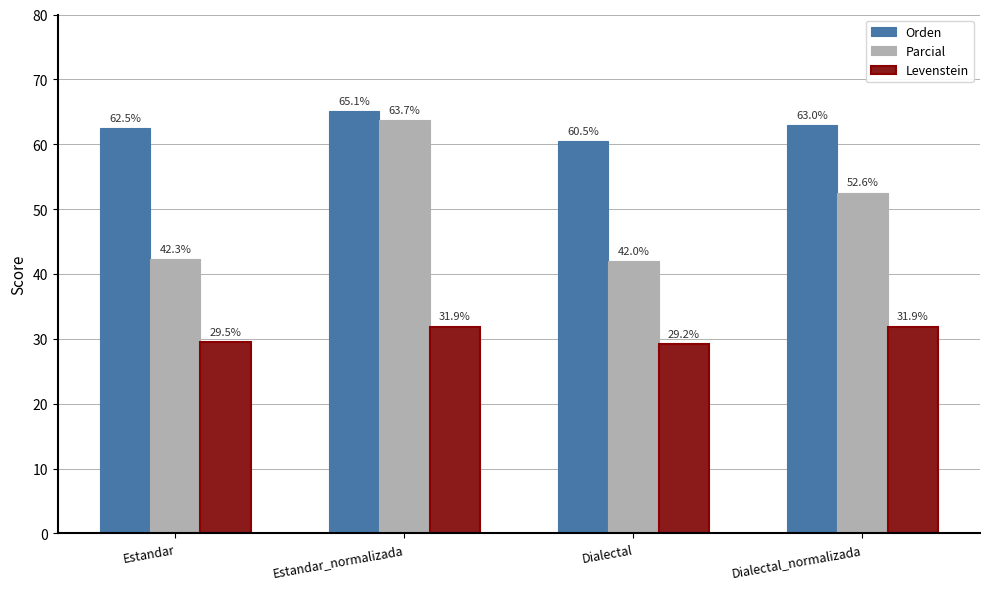

Which category has the highest value across all series?

Estandar_normalizada